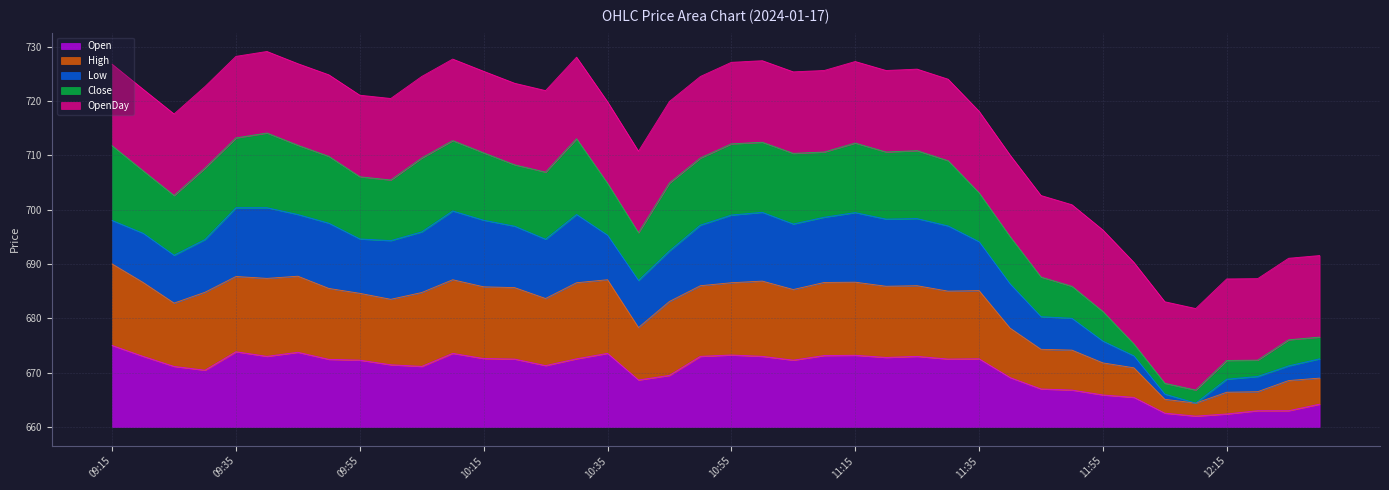

Between 10:10 and 10:35, which series saw the biggest shift?

Close